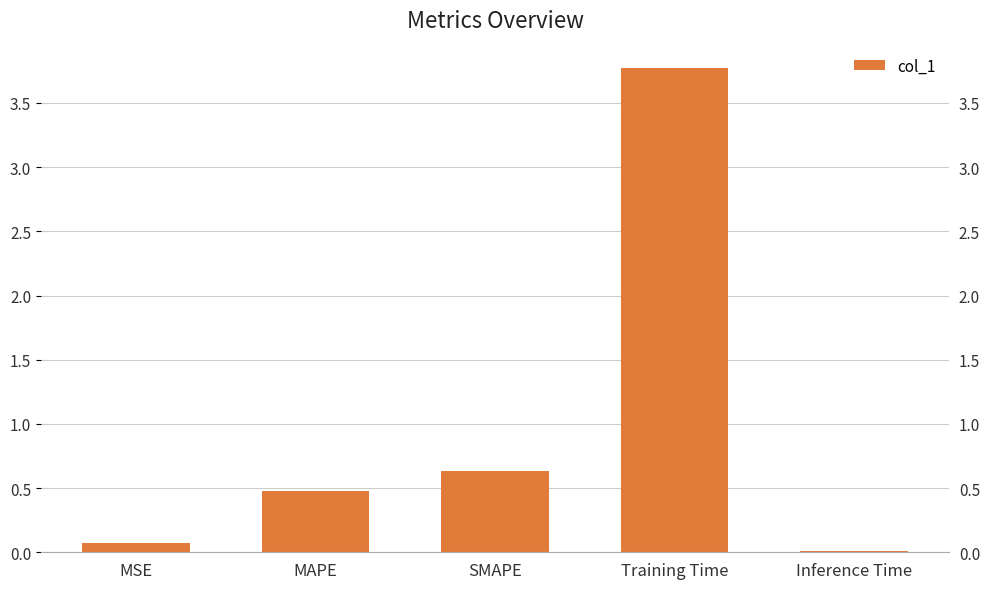

What is the label of the 1st bar from the right?

Inference Time